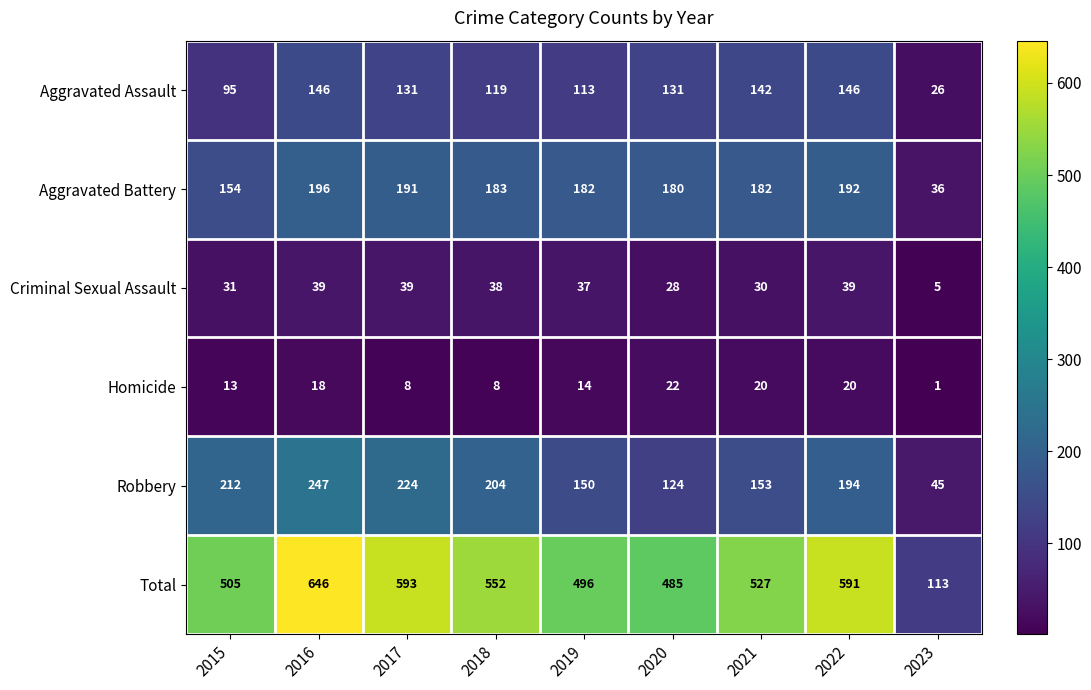

What is the sum of the Total values at 2015 and 2021?

1032